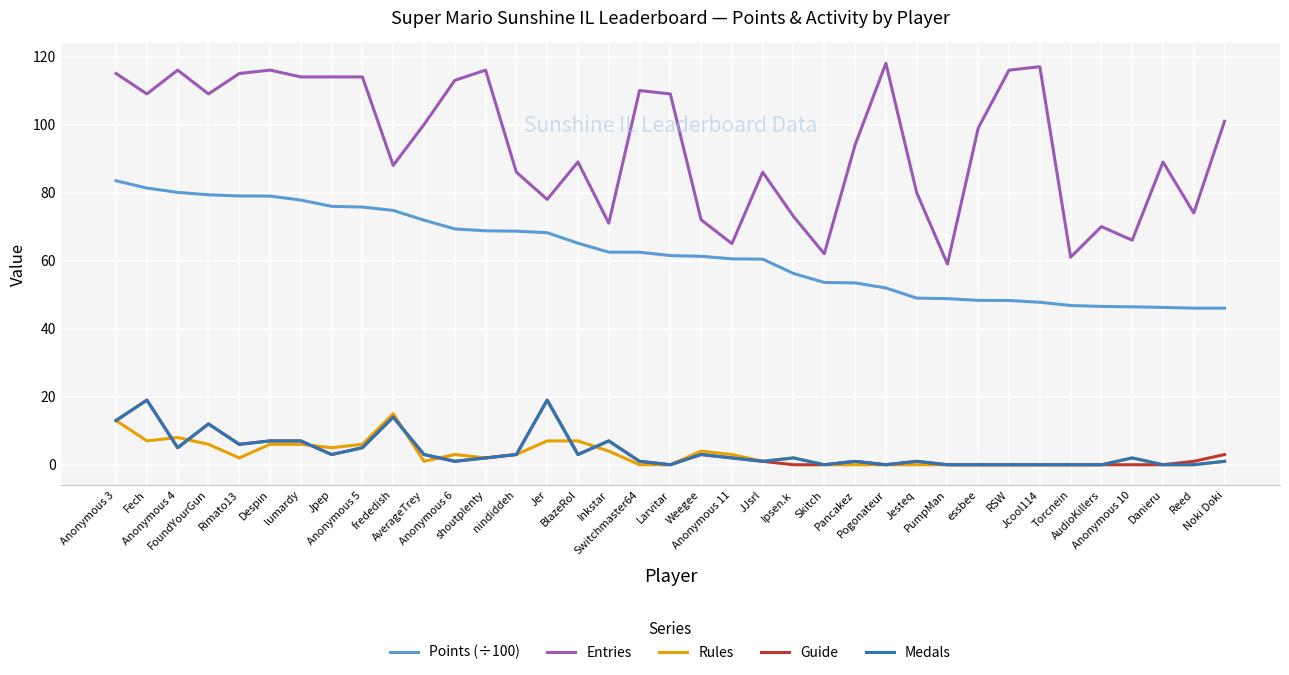

True or false: Guide and Entries intersect in this chart.

False